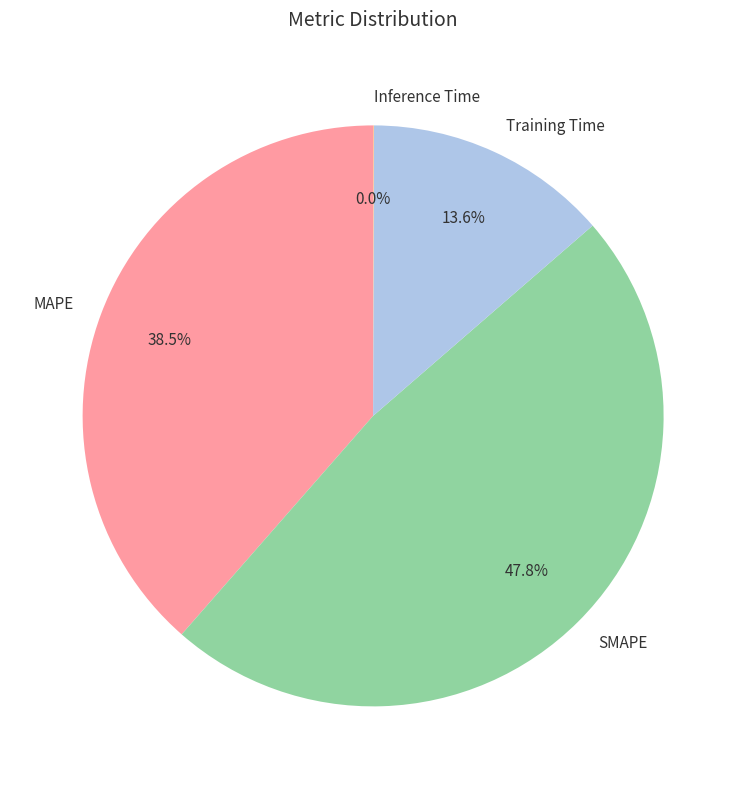

Does any single category account for the majority?

No